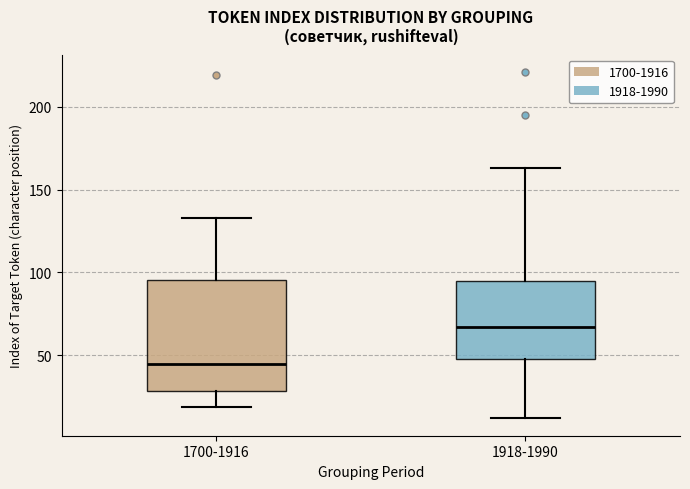

Comparing the boxes themselves (not the whiskers), which one is the tallest?

1700-1916